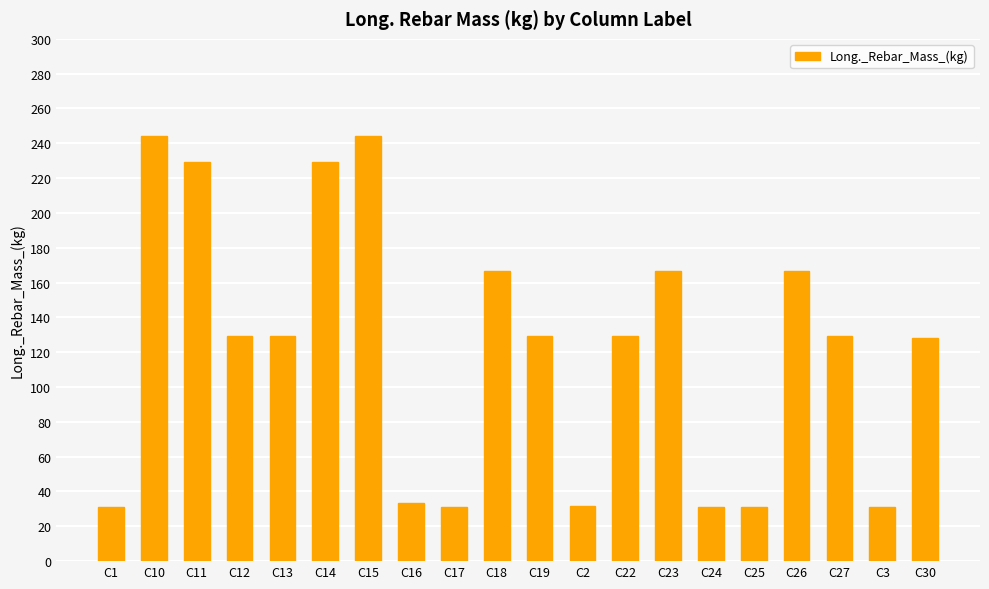

How many categories are shown in the chart?

20